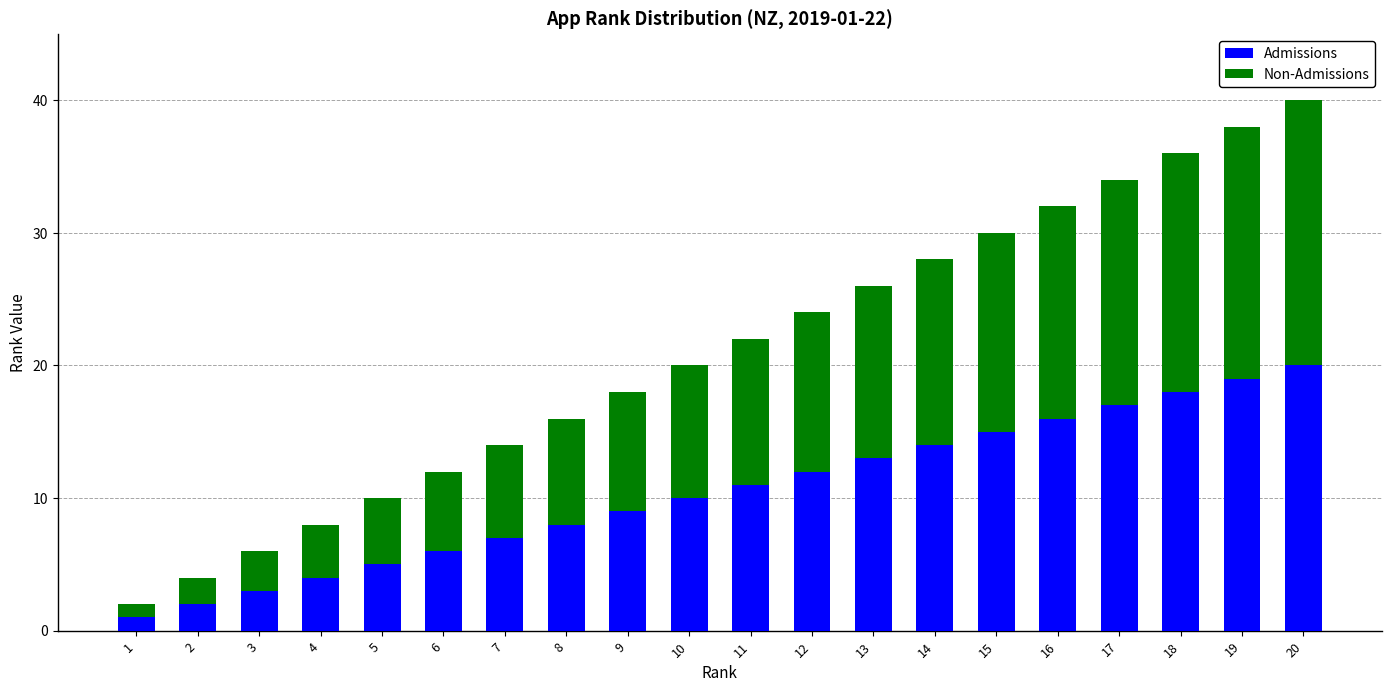

At which category is the sum across all series the highest?

20